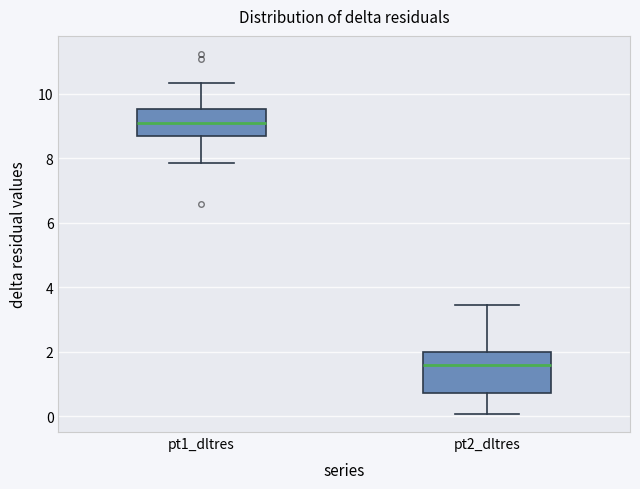

Comparing the boxes themselves (not the whiskers), which one is the tallest?

pt2_dltres